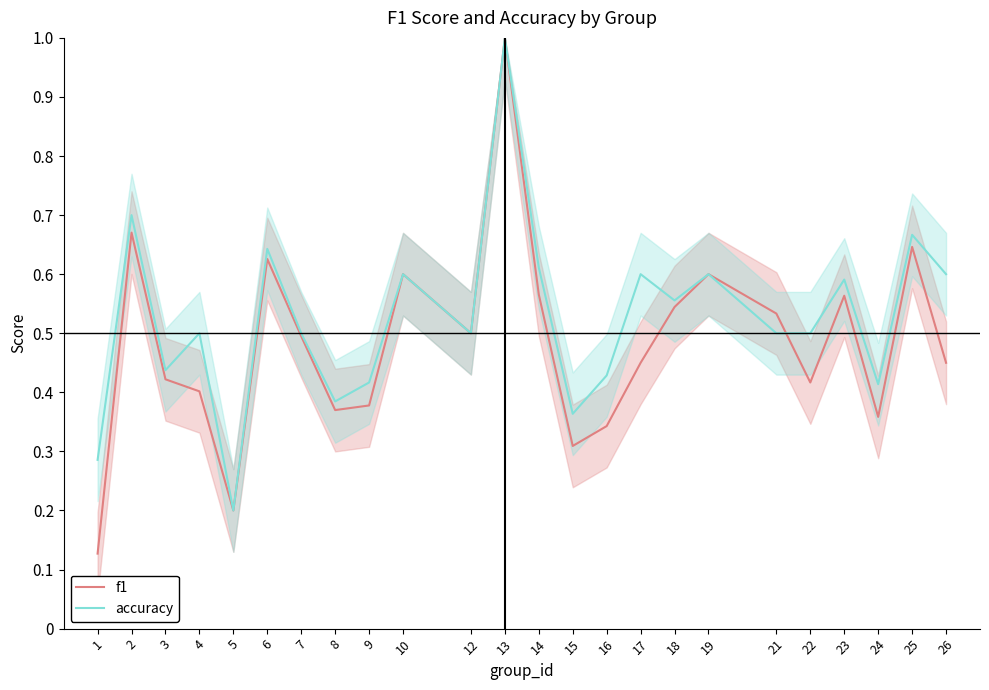

Does the chart display data point markers on the line(s)?

No